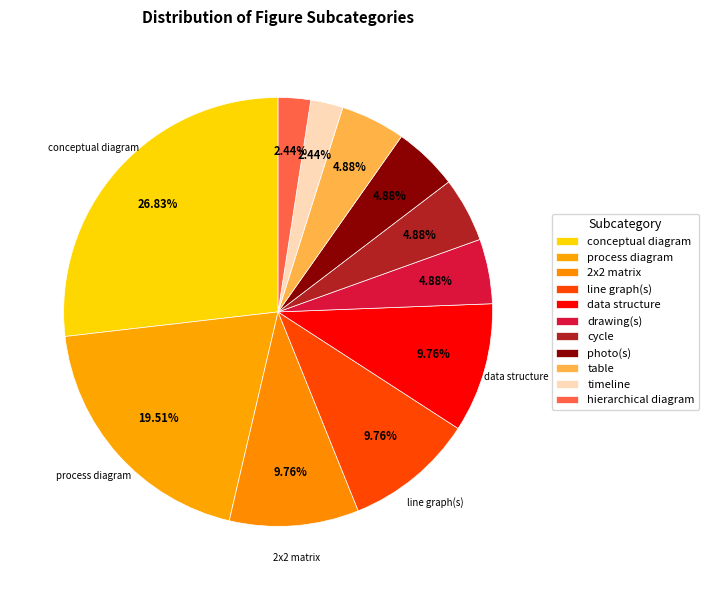

To the nearest percent, what portion does table represent?

5%